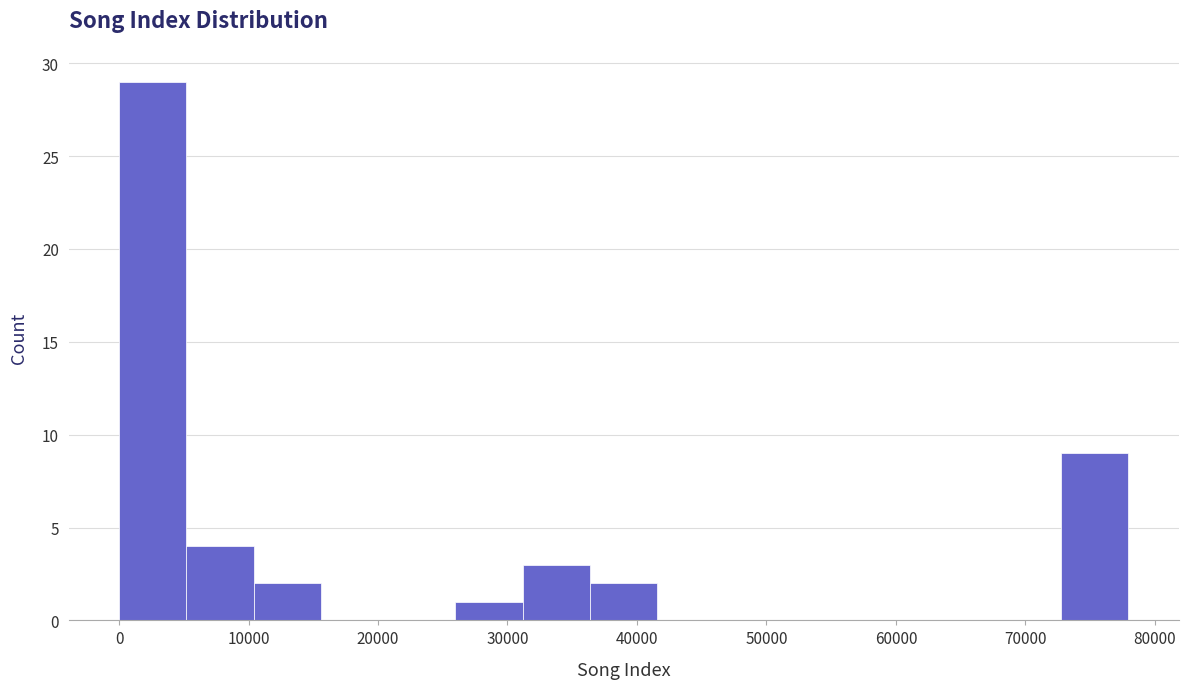

Reading left to right, list every bar in this chart as the range it spans on the x-axis followed by its height. Neither the bar edges nor the heights are printed on the chart, so give them approximately, as read against the axes.

0 to 5000: 29
5000 to 10000: 4
10000 to 16000: 2
16000 to 21000: 0
21000 to 26000: 0
26000 to 31000: 1
31000 to 36000: 3
36000 to 42000: 2
42000 to 47000: 0
47000 to 52000: 0
52000 to 57000: 0
57000 to 62000: 0
62000 to 68000: 0
68000 to 73000: 0
73000 to 78000: 9